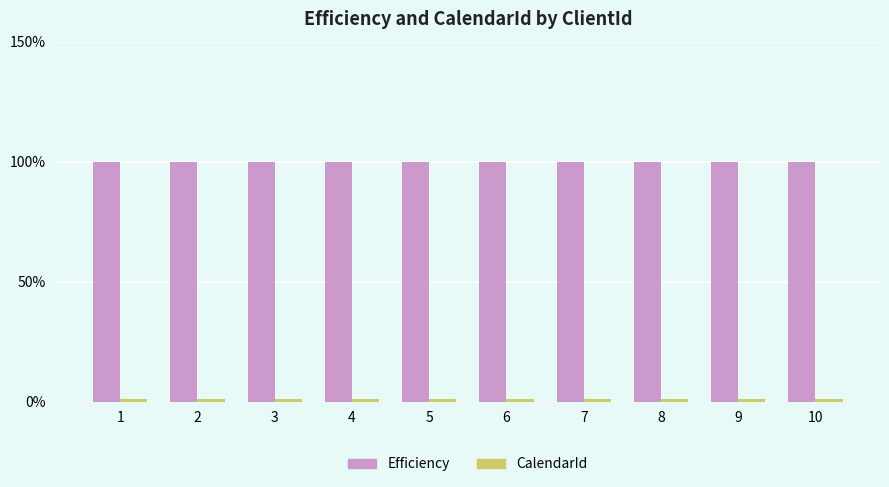

What is the minimum value for Efficiency?

100